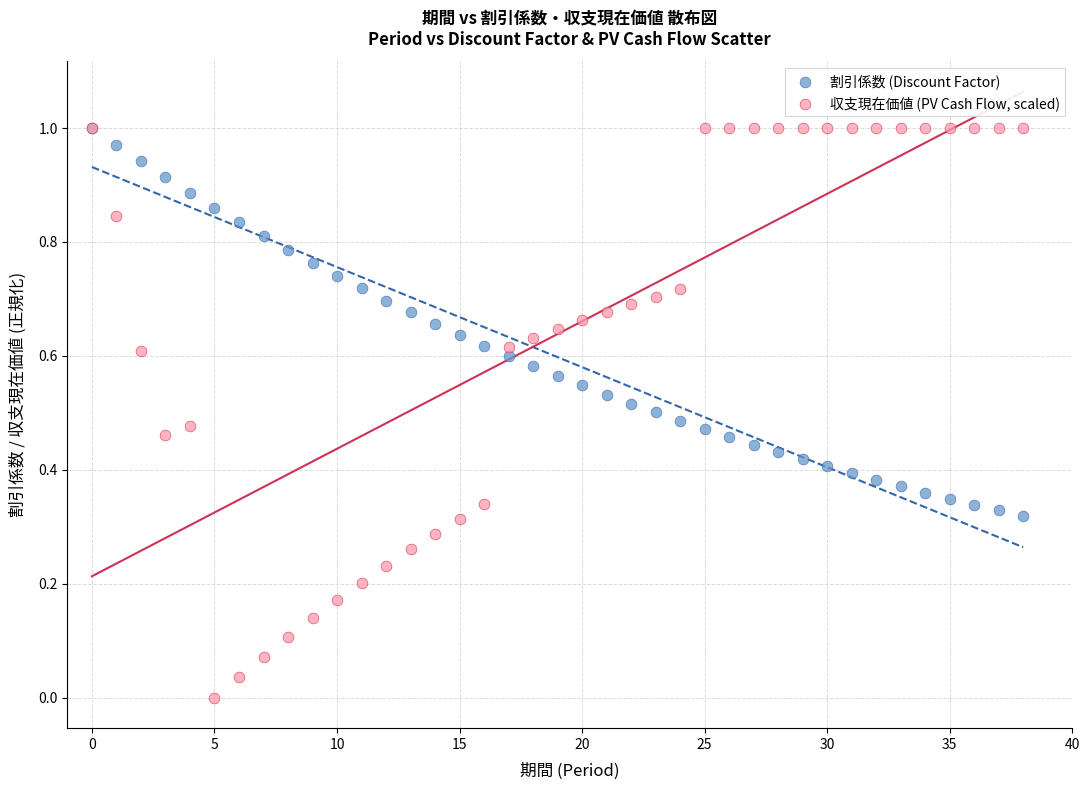

Which series has the widest spread of Y values?

収支現在価値 (PV Cash Flow, scaled)